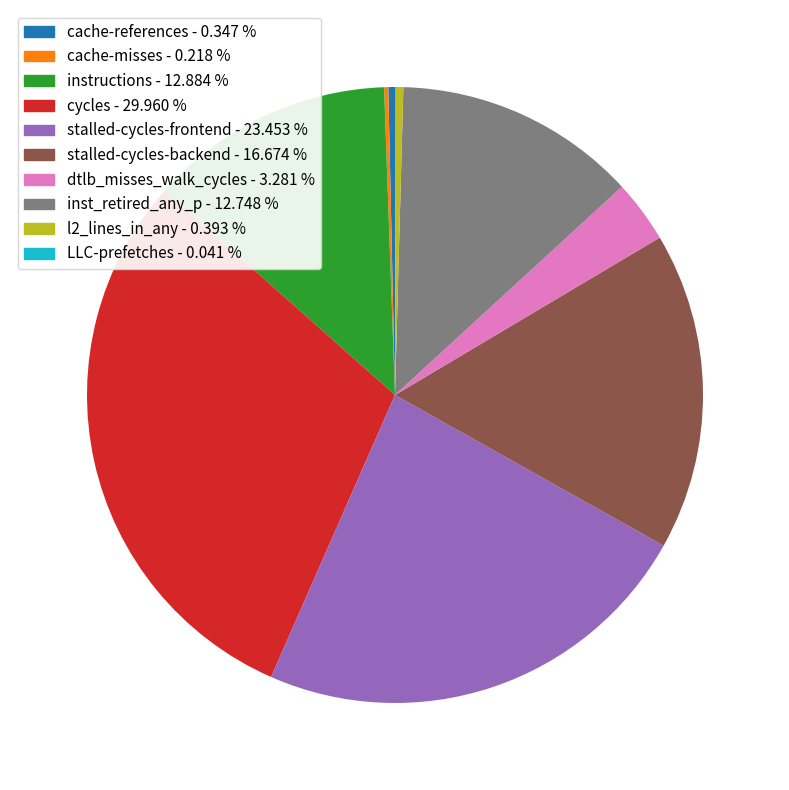

The inst_retired_any_p slice represents 13% of the pie. True or false?

True